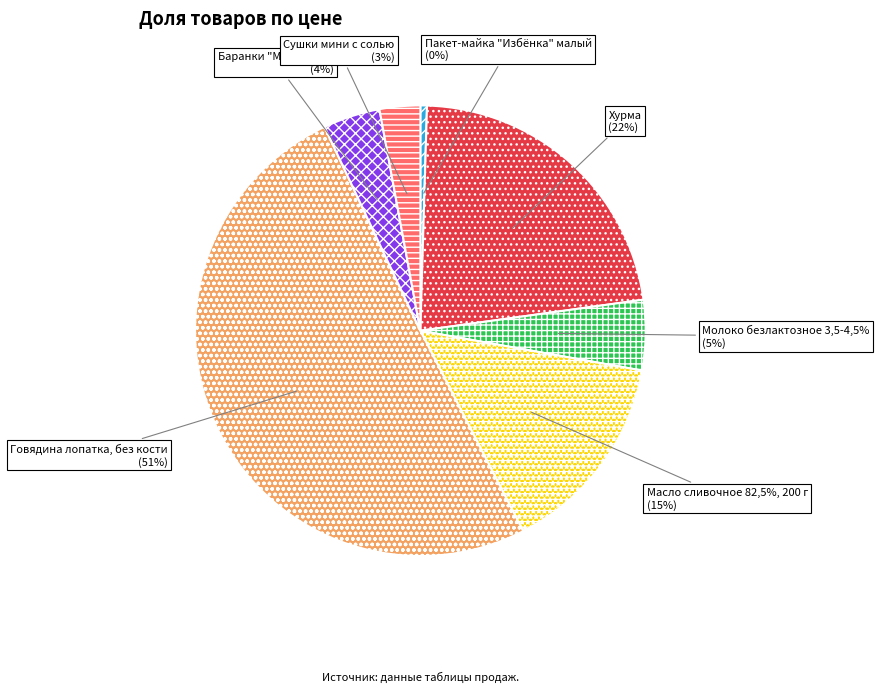

How many segments does this pie chart have?

7